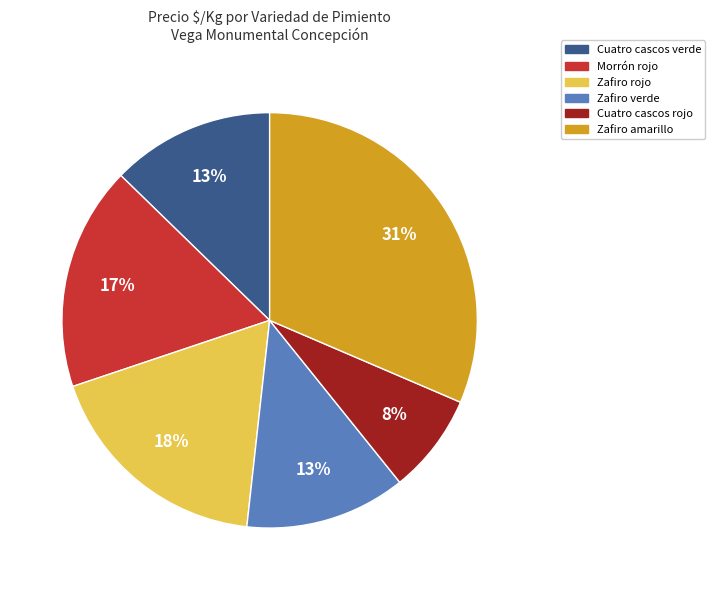

To the nearest percent, what portion does Cuatro cascos verde represent?

13%